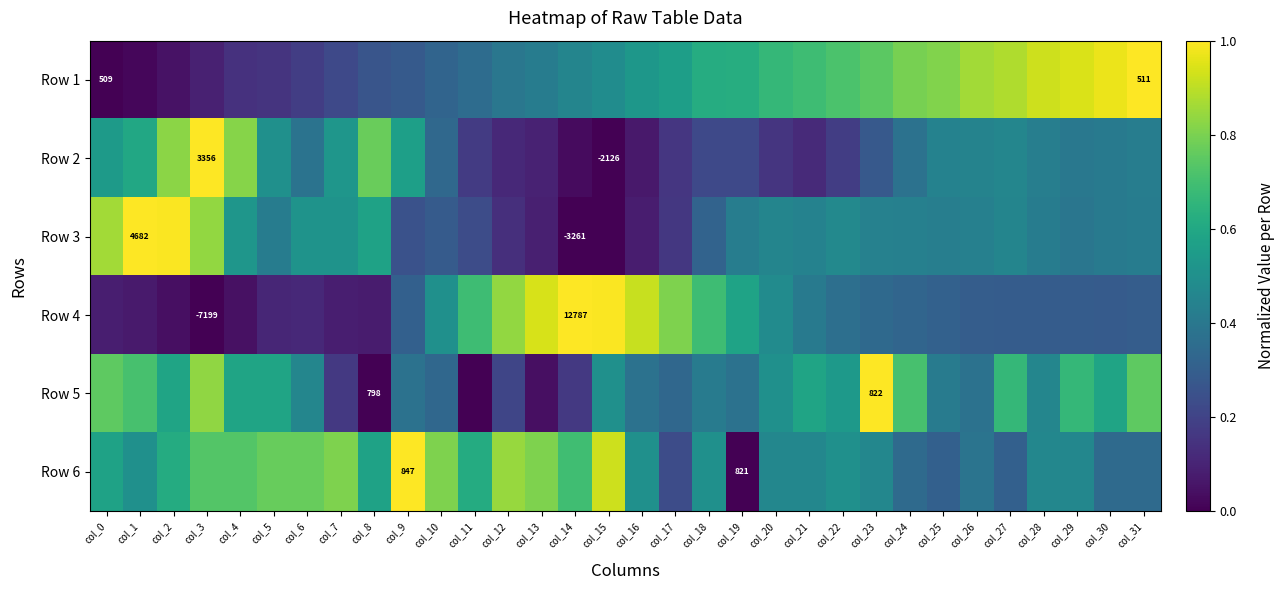

At which category is the sum across all series the highest?

col_3